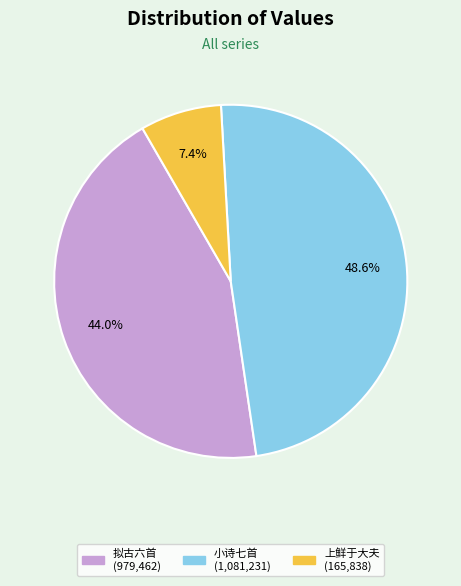

How many segments does this pie chart have?

3